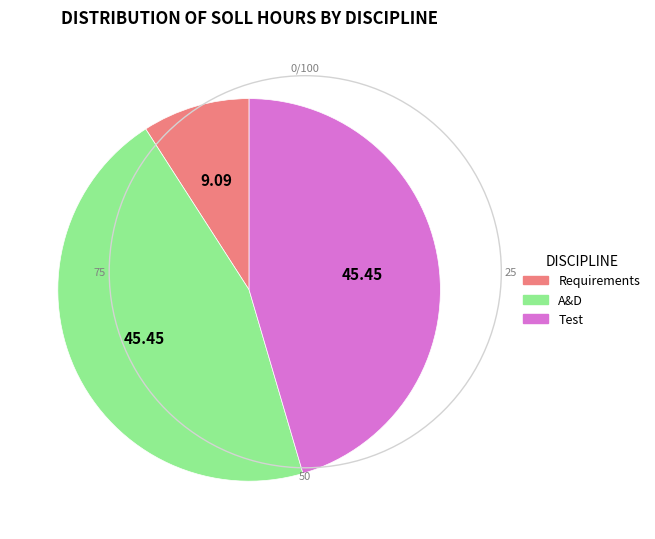

Does any single category account for the majority?

No